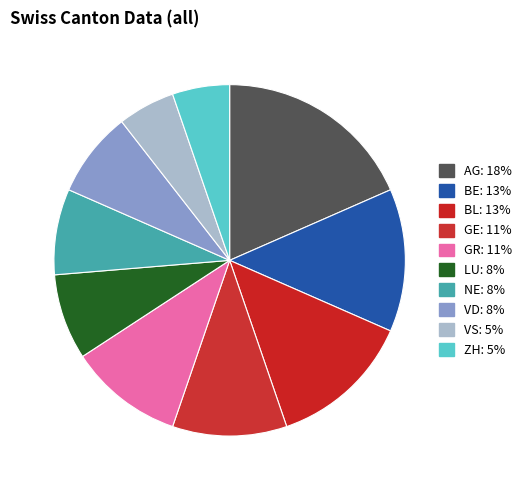

Does GE represent more than half of the total?

No